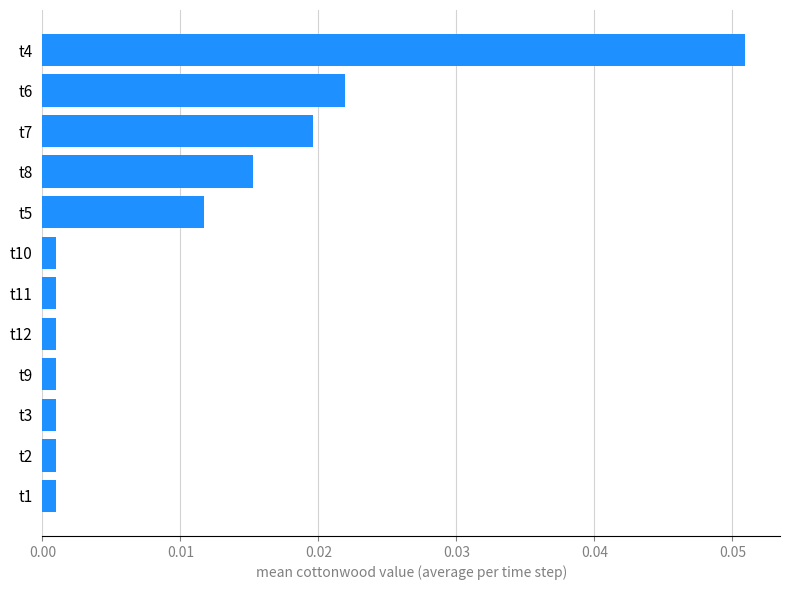

At which category does the chart reach its peak across all series?

t4